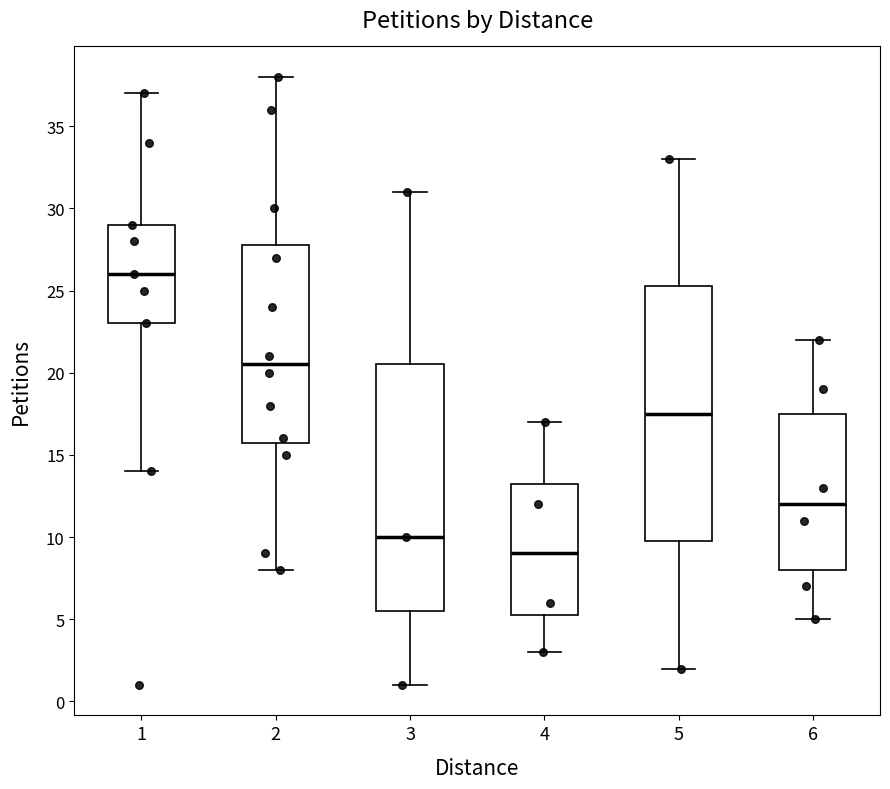

Where does the median line of the box at x = 5 sit on the y-axis? The values are not printed on the chart, so give them approximately, as read against the axis.

17.5